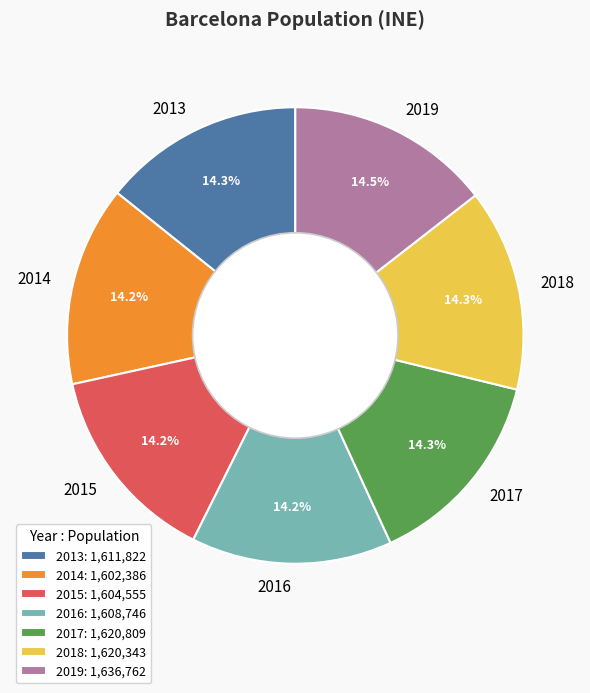

Is there any slice that represents more than half of the pie?

No